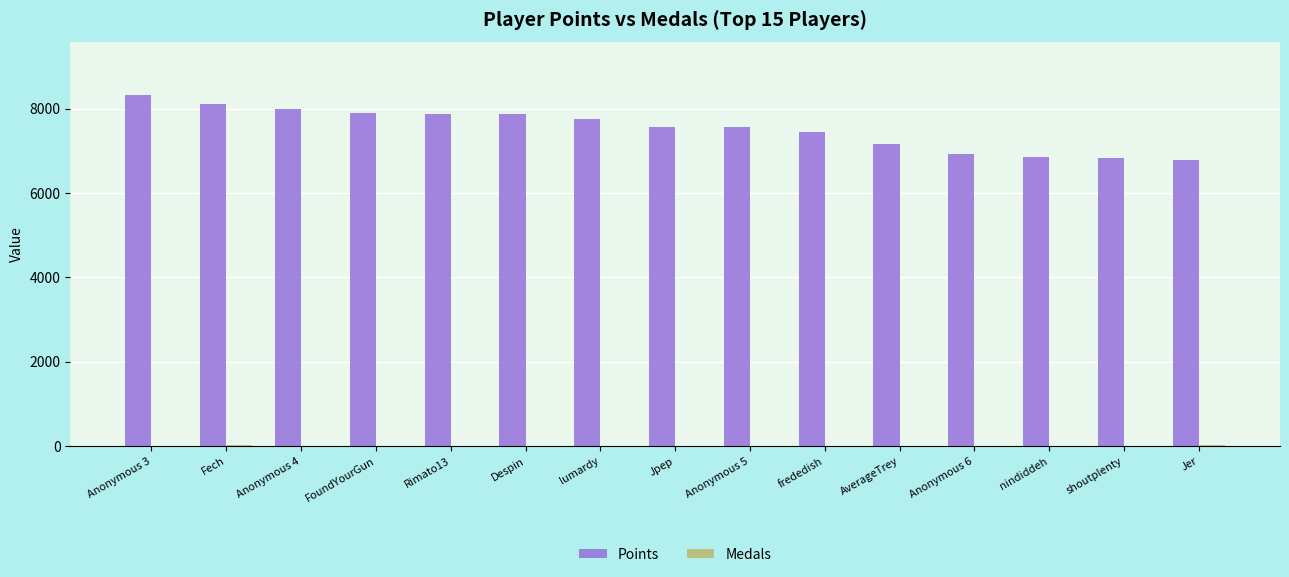

Is it true that Points equals 7875 at Despin?

True